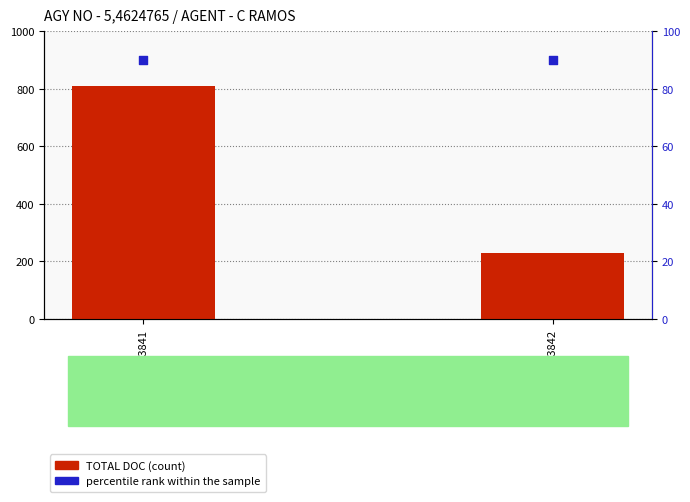

Which series has the largest total across all categories?

TOTAL DOC